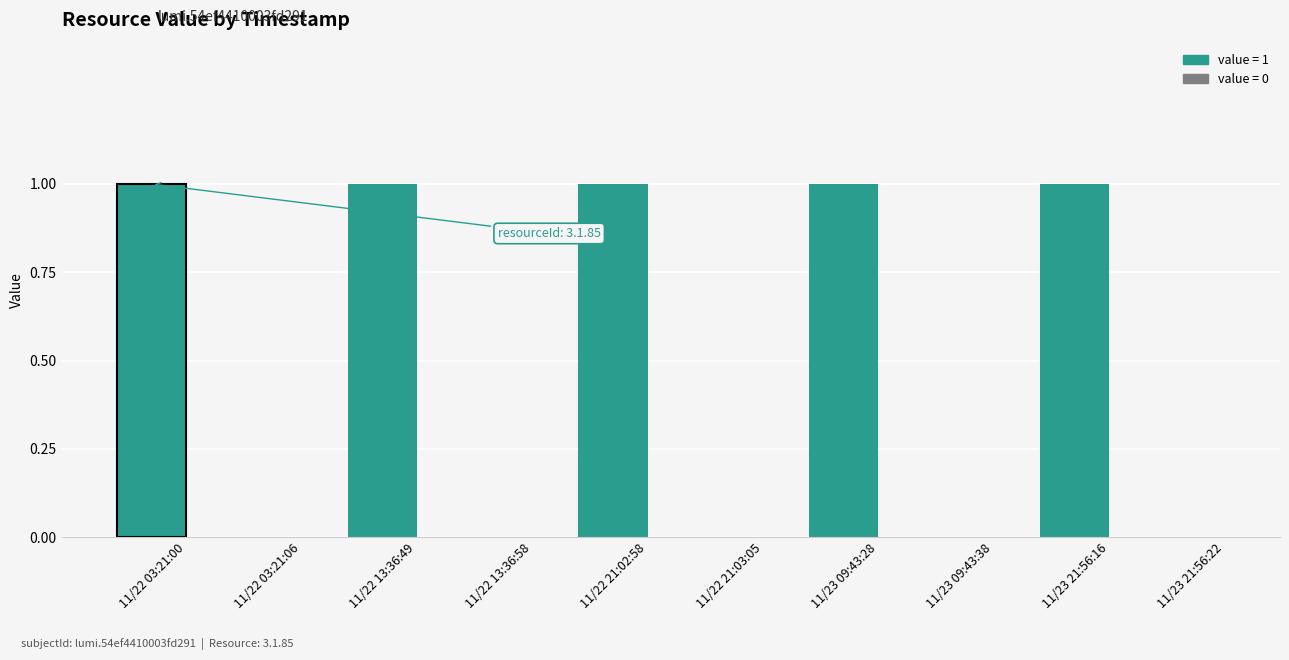

True or false: the data shows 1 at 11/22 13:36:49.

True